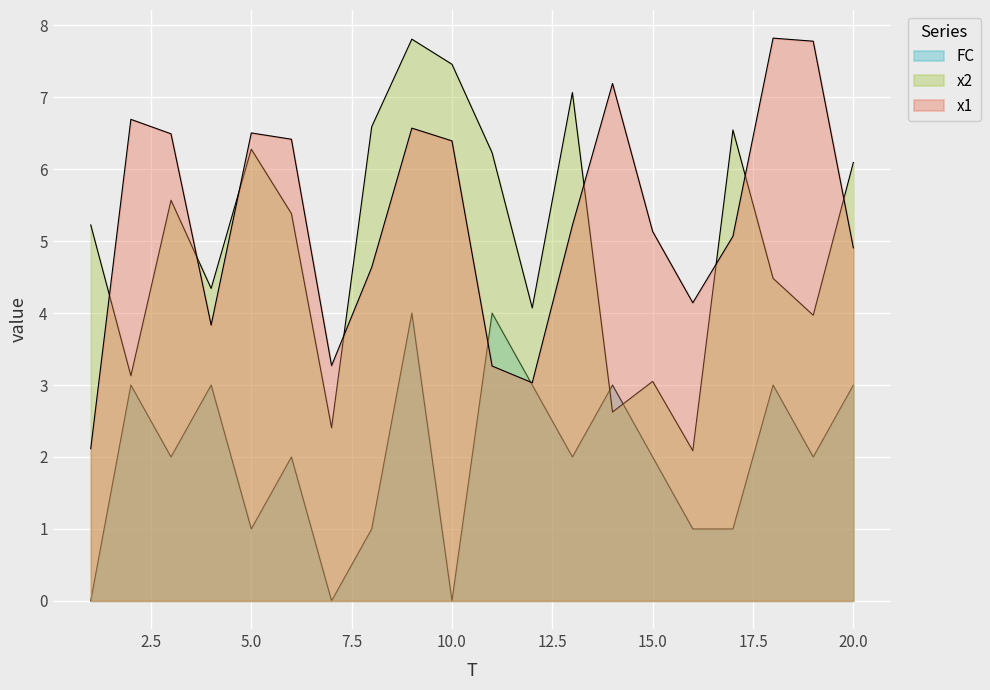

Where do FC and x2 first cross each other?

13 and 14